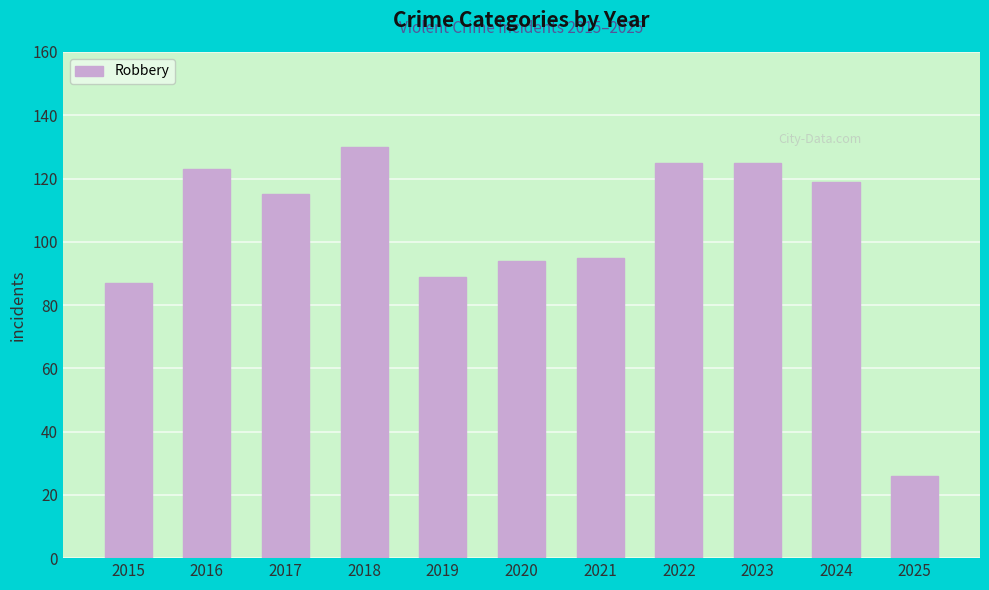

What is the change in value from 2017 to 2020?

-21